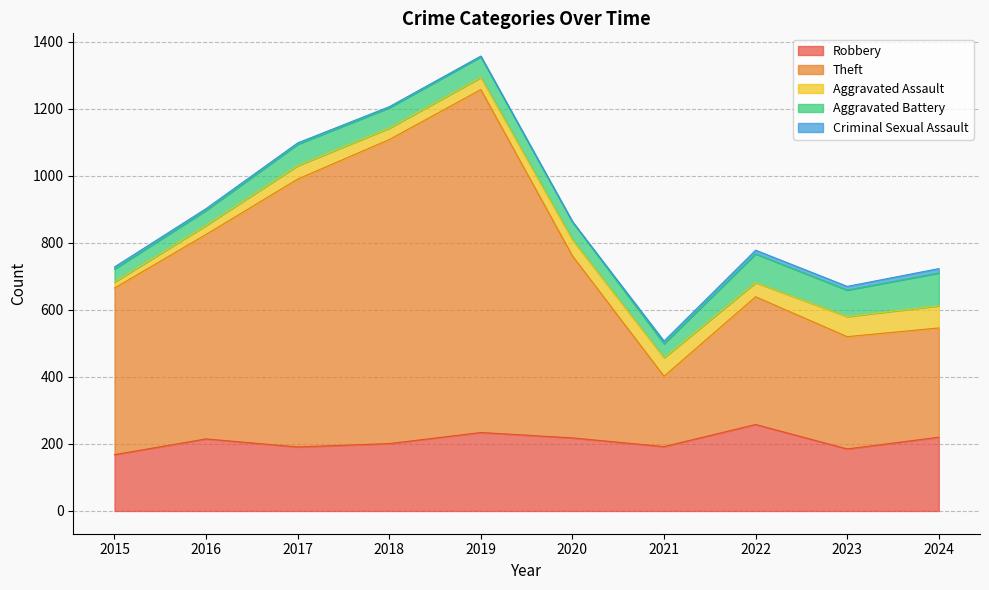

How many data points in Aggravated Battery are above 62?

4